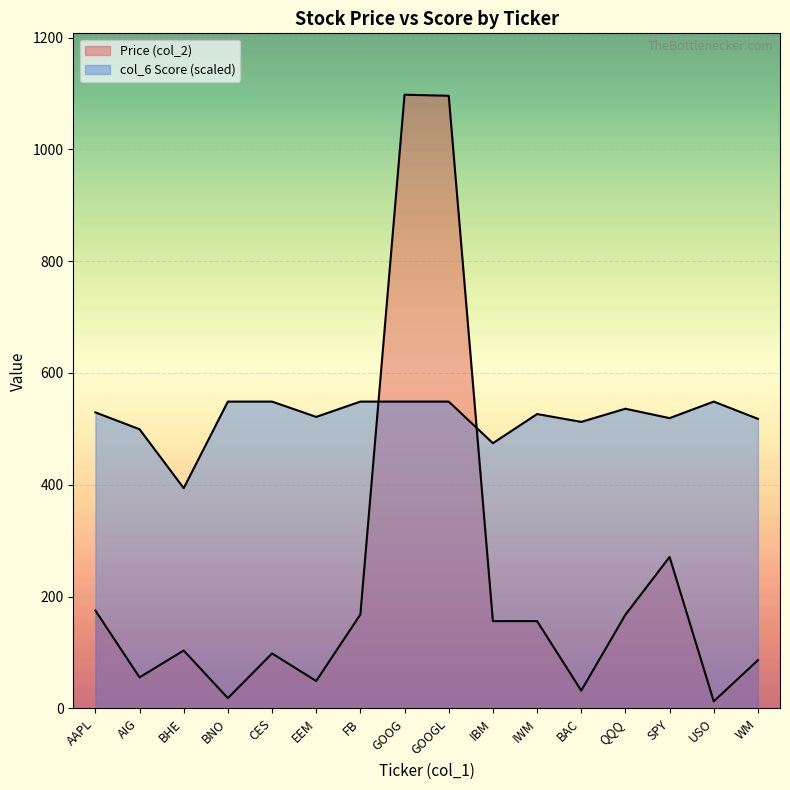

Between AAPL and IBM, which series saw the biggest shift?

col_6 Score